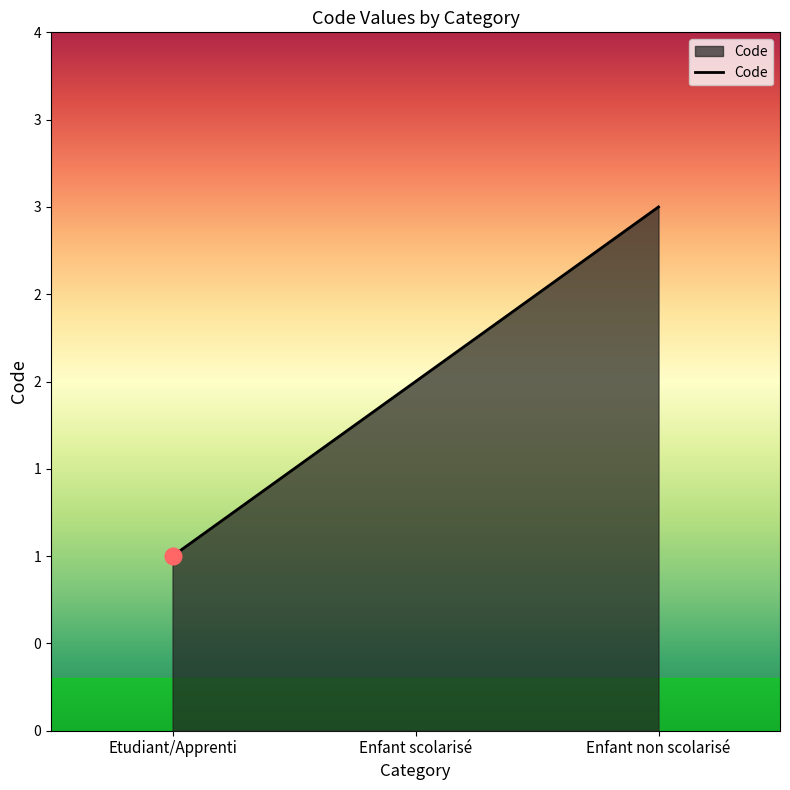

What position from the left is Enfant scolarisé?

2